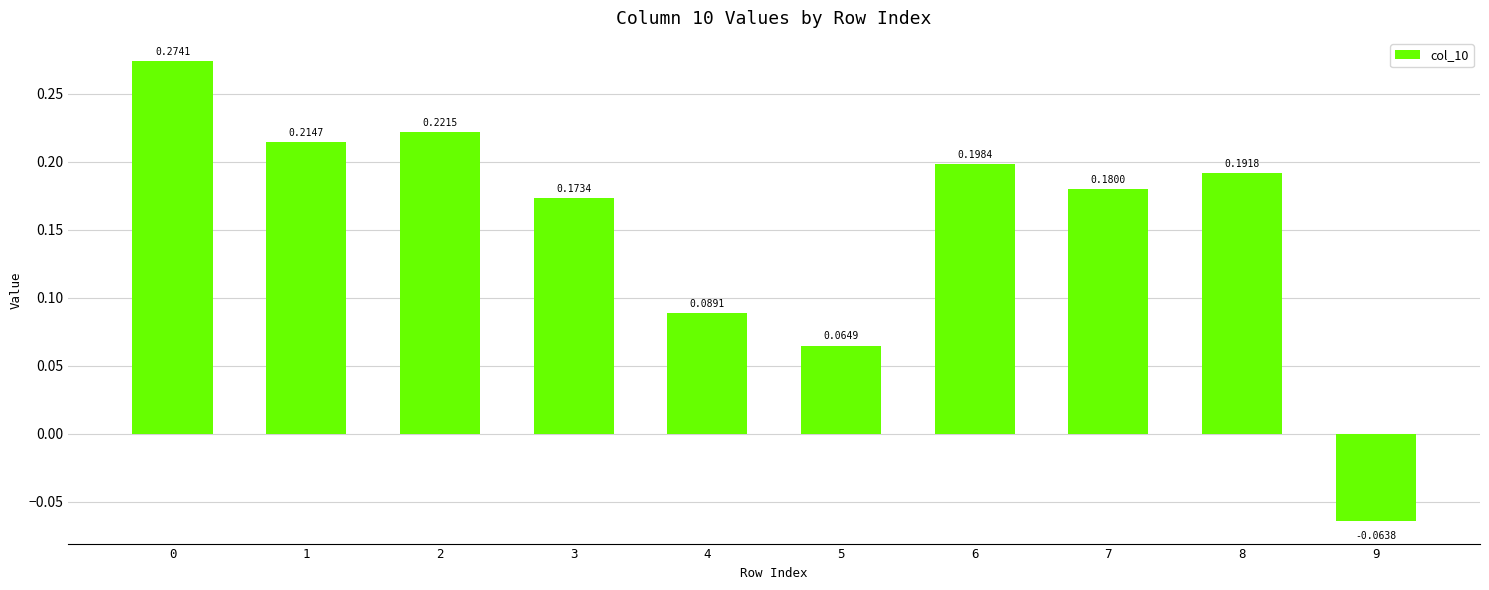

How many bars are there in total?

10